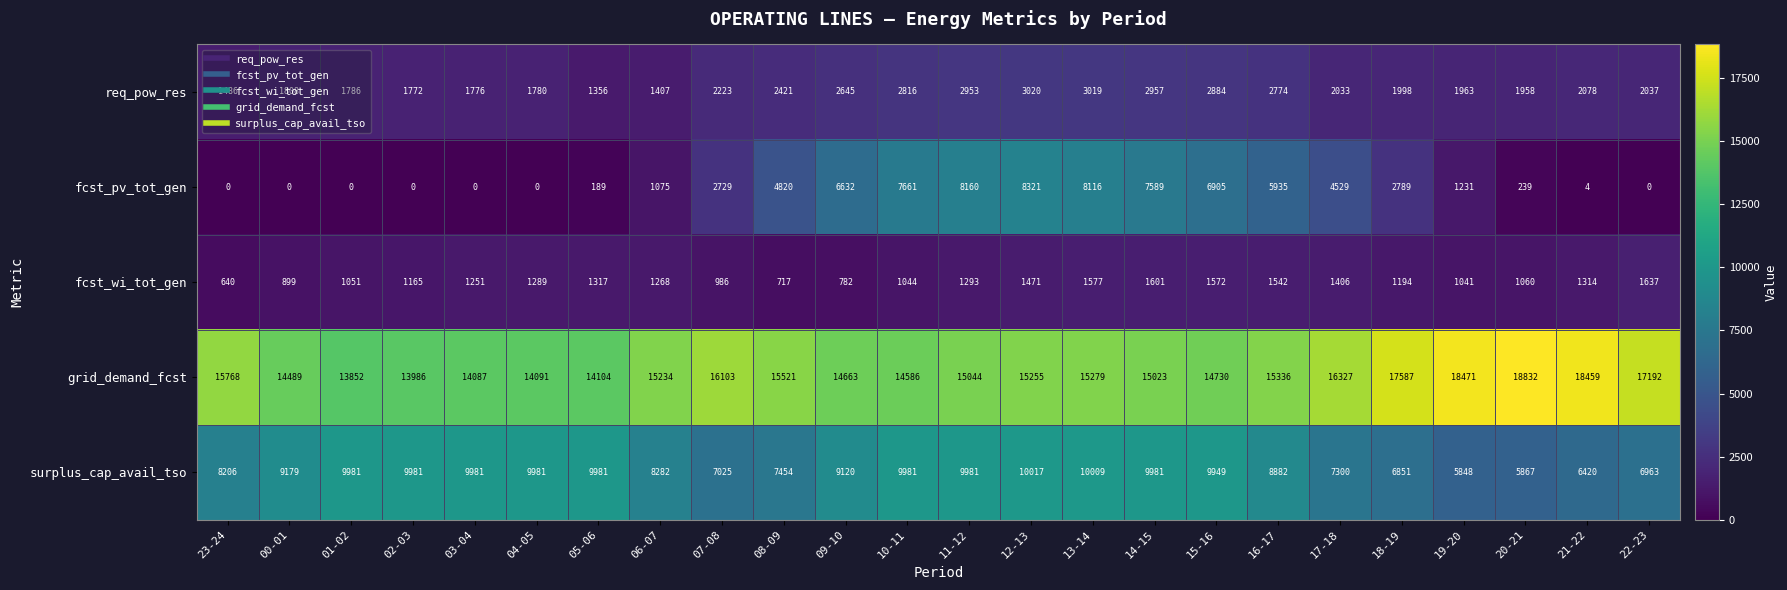

The req_pow_res series shows 1141 at 04-05. True or false?

False